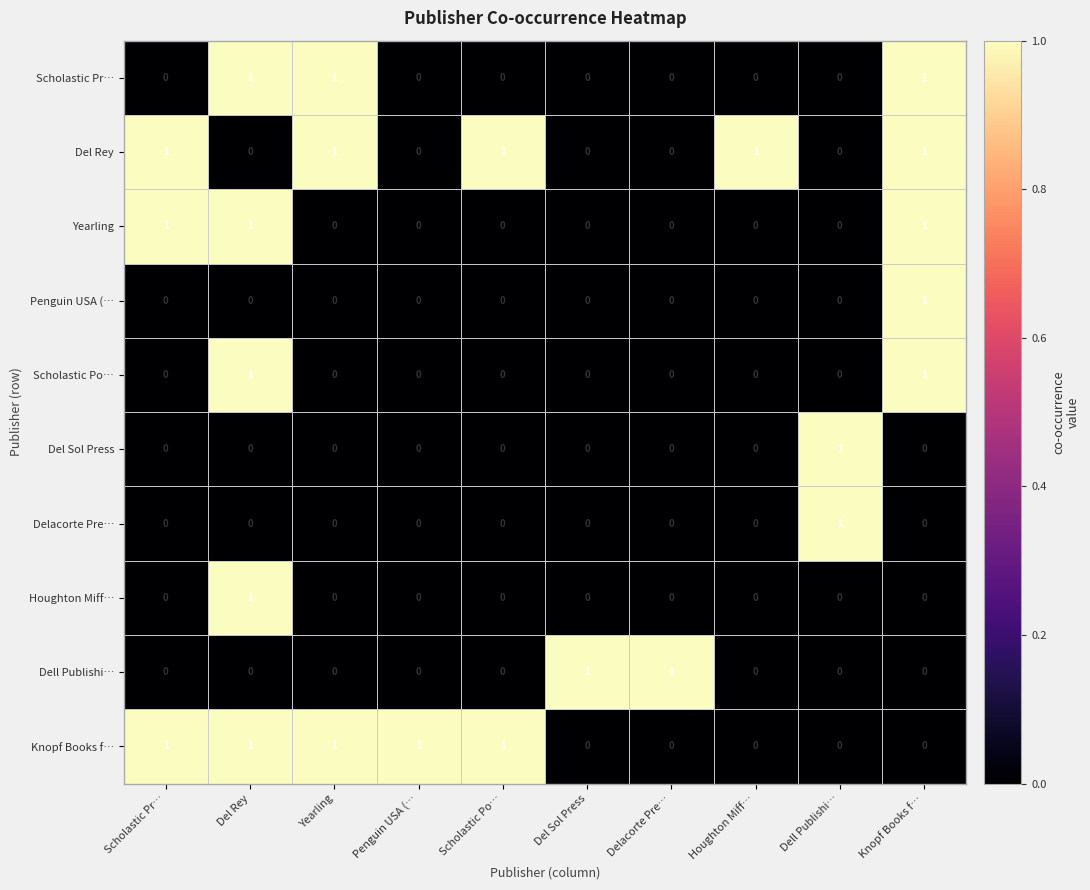

What is the spread (max minus min) of values at Knopf Books f…?

1